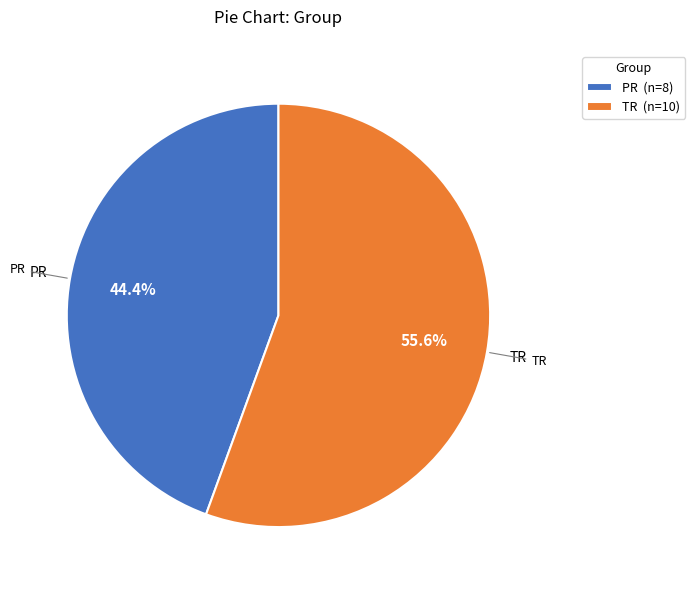

What is the total percentage of TR and PR?

100.0%